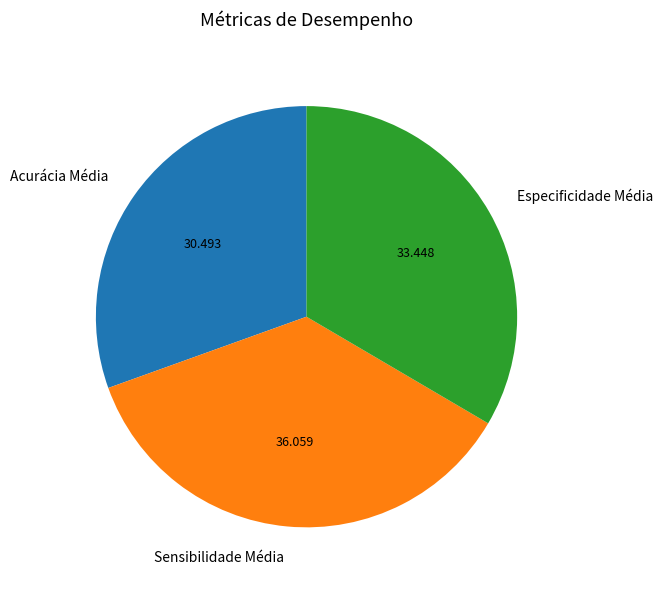

Does Acurácia Média account for over 50% of the chart?

No